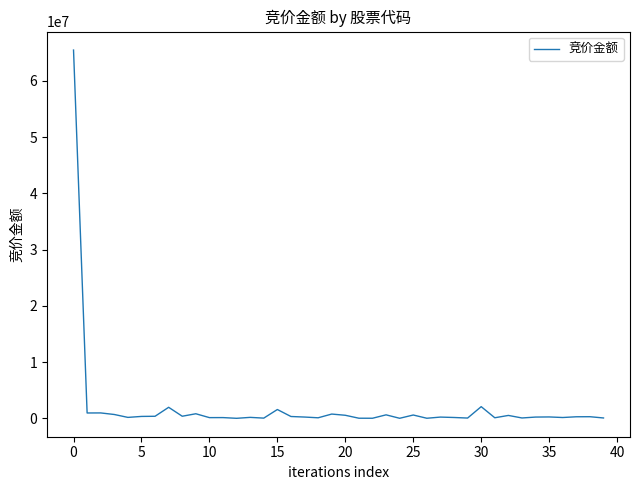

What is the greatest value displayed?

65483562